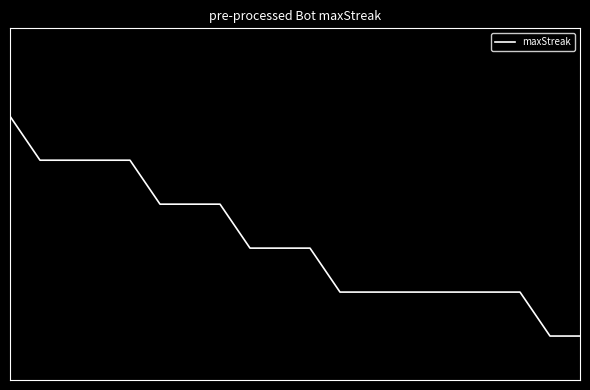

Reading right to left, extract all data points from this chart.

19=14	18=14	17=16	16=16	15=16	14=16	13=16	12=16	11=16	10=18	9=18	8=18	7=20	6=20	5=20	4=22	3=22	2=22	1=22	0=24